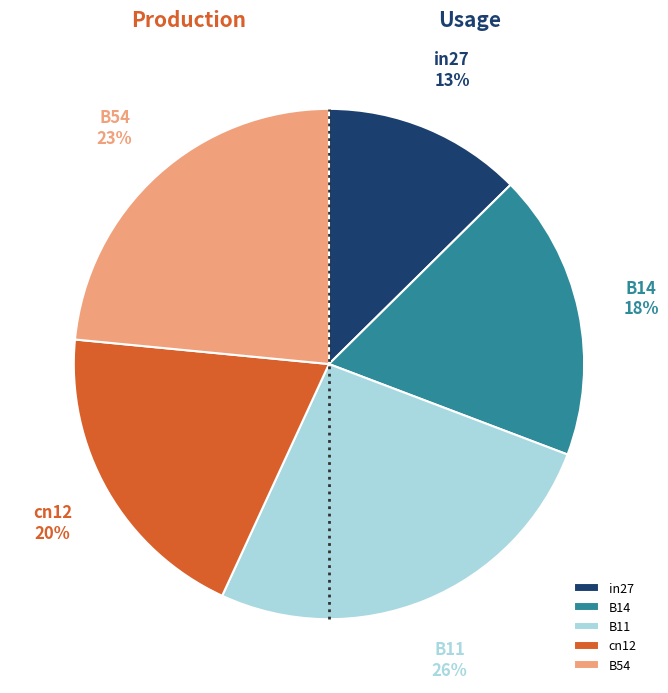

Does B14 account for over 50% of the chart?

No